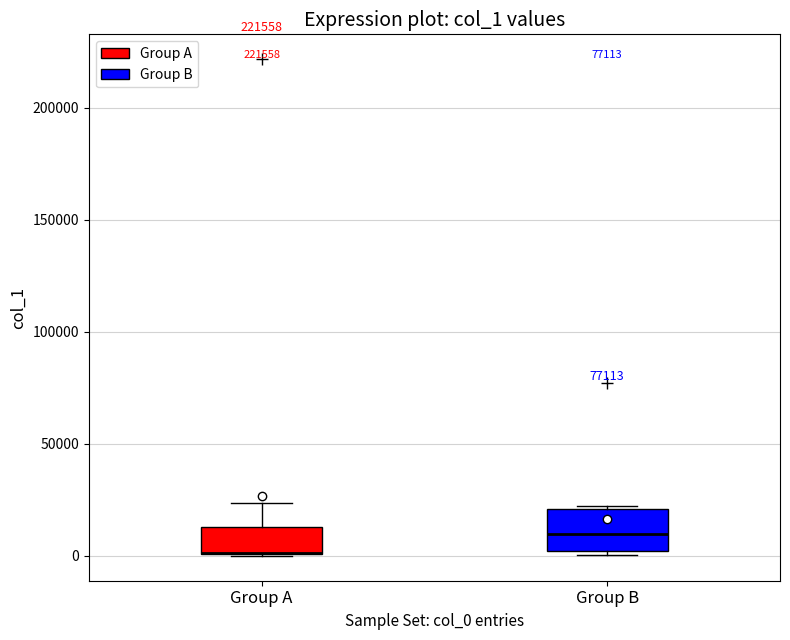

Reading left to right, read every box against the y-axis: the position of its median line, the range the box covers, and the ends of its whiskers. The values are not printed on the chart, so give them approximately, as read against the axis.

Group A: median 0 (drawn on the box's lower edge), box 0 to 15000, whiskers 0 to 25000
Group B: median 10000, box 0 to 20000, whiskers 0 (just below the box's lower edge) to 20000